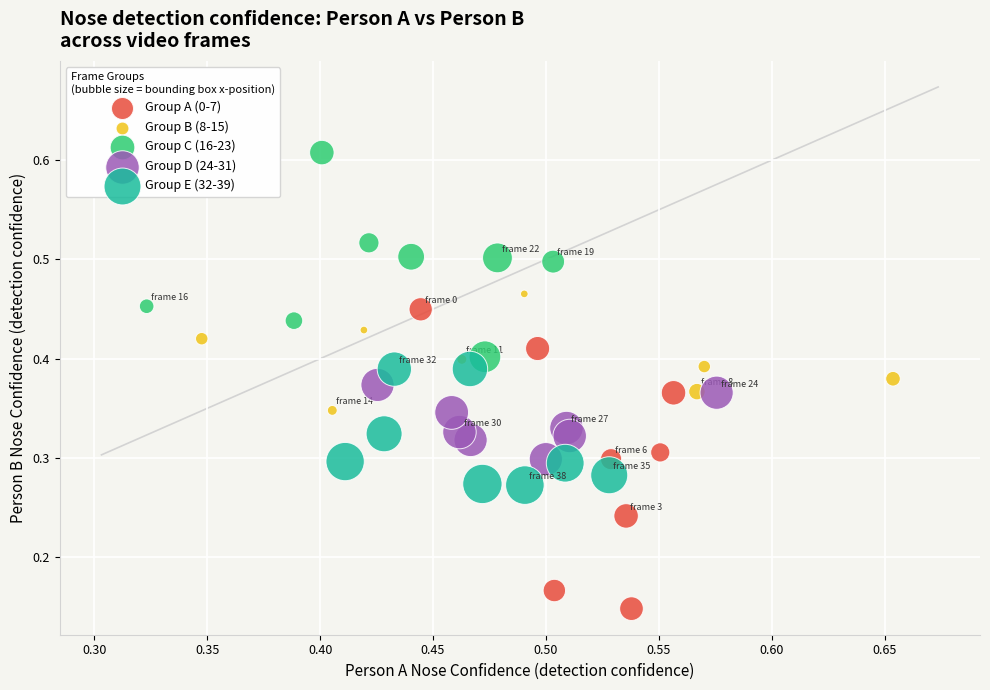

Which series contains the highest Y value?

Group C (16-23)